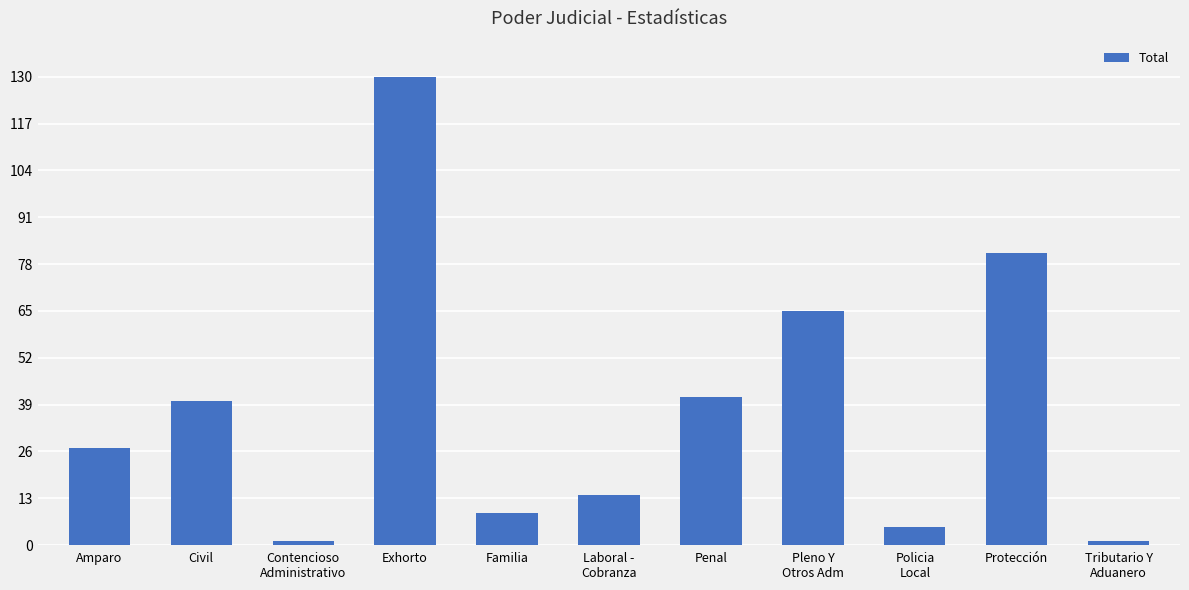

Where is the data nearest to the value 65?

Pleno Y
Otros Adm